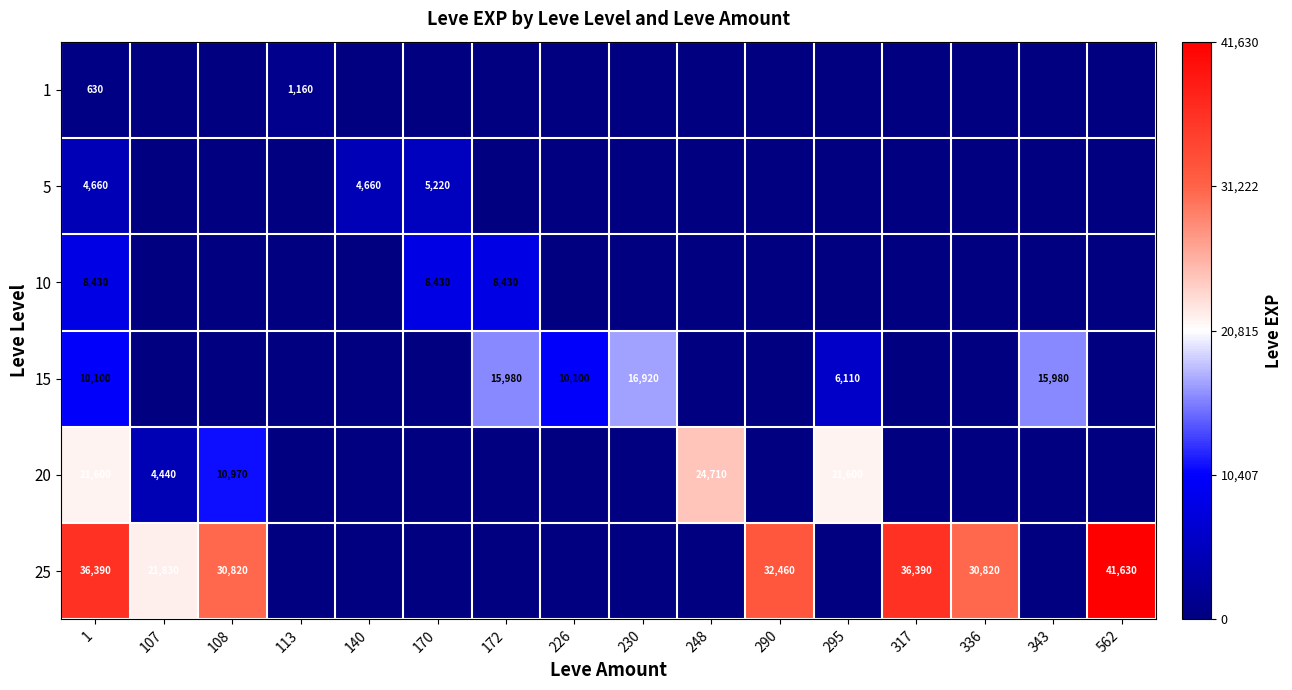

True or false: 10 has a value of 8430 at 172.

True